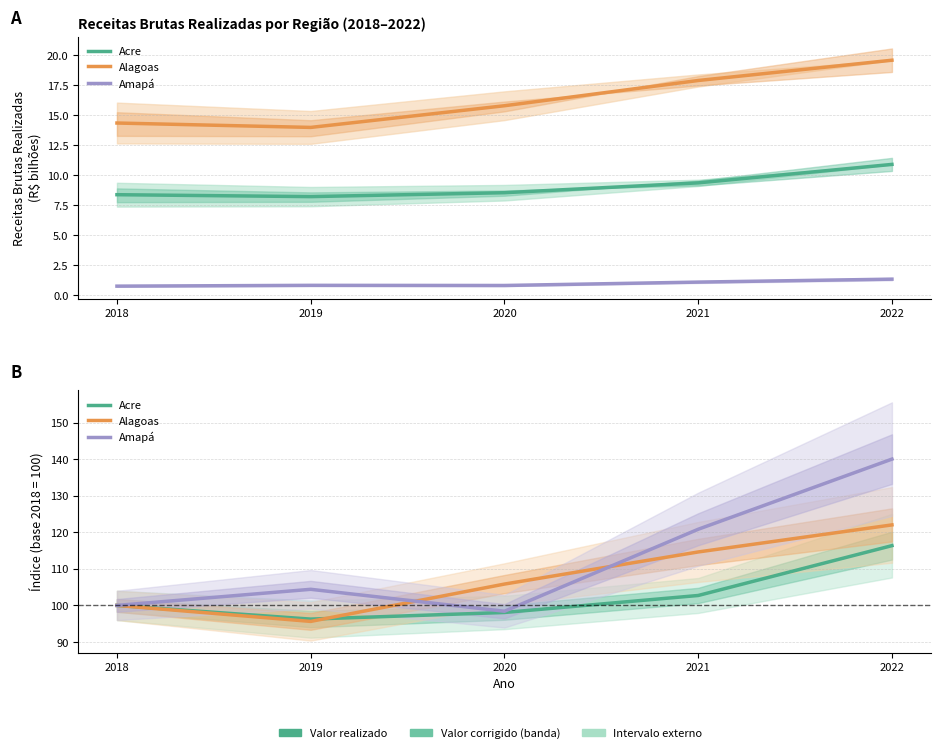

At which category is the sum across all series the highest?

2022